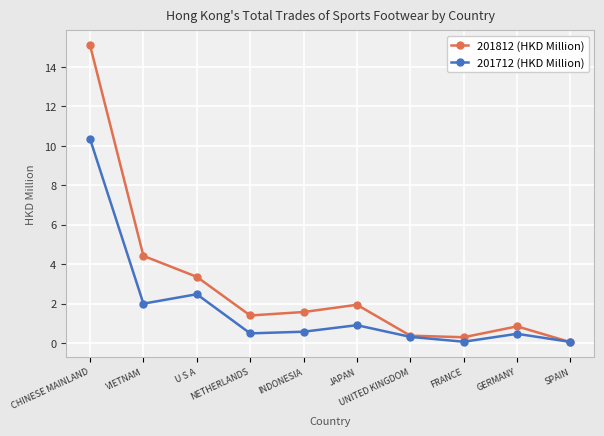

At which category is the sum across all series the highest?

CHINESE MAINLAND